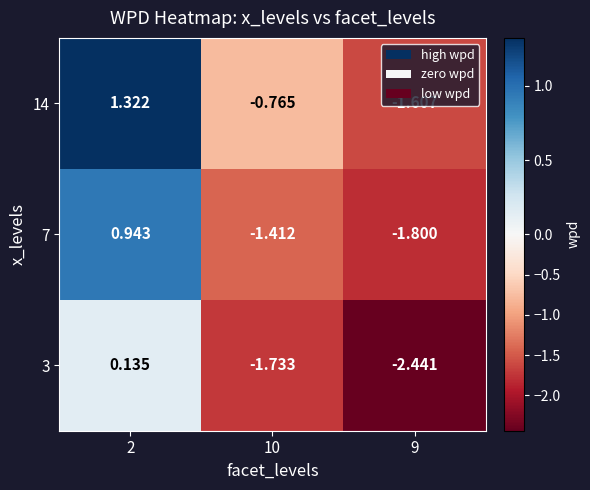

List the series in order of their peak value, highest first.

14, 7, 3